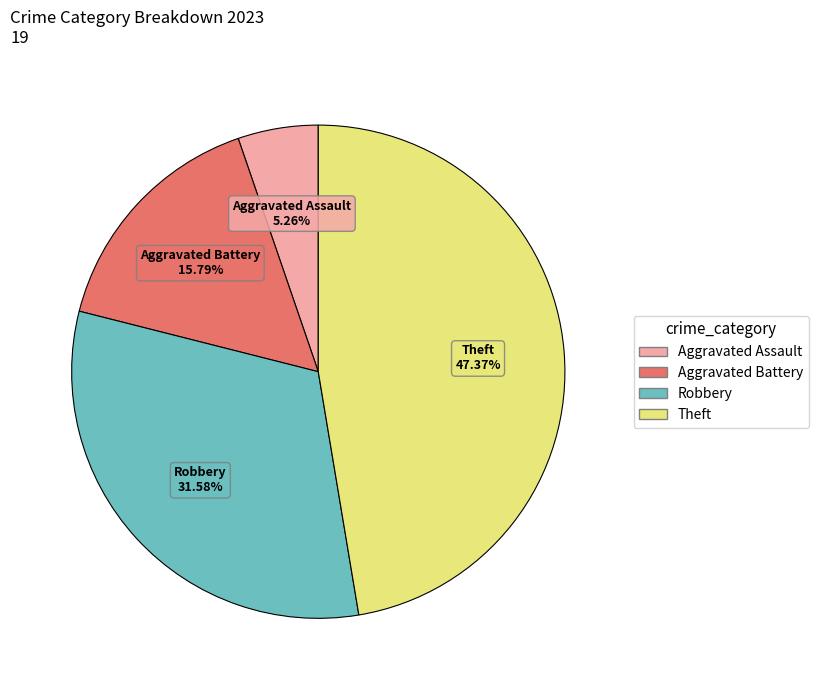

Is there any slice that represents more than half of the pie?

No